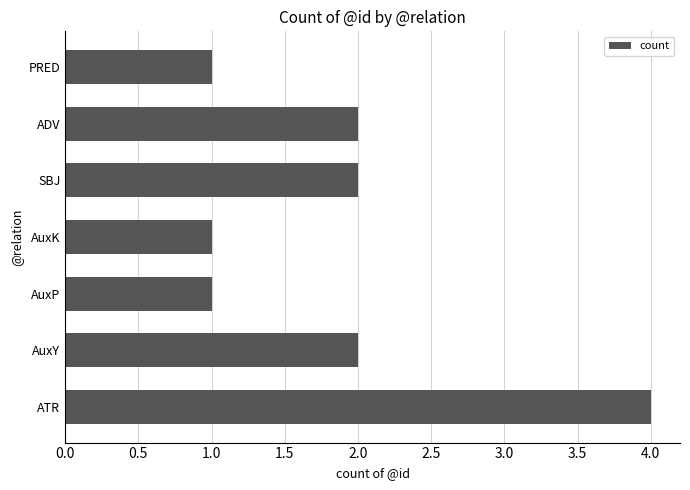

Approximately how many times larger is the value at AuxK compared to PRED?

1.0